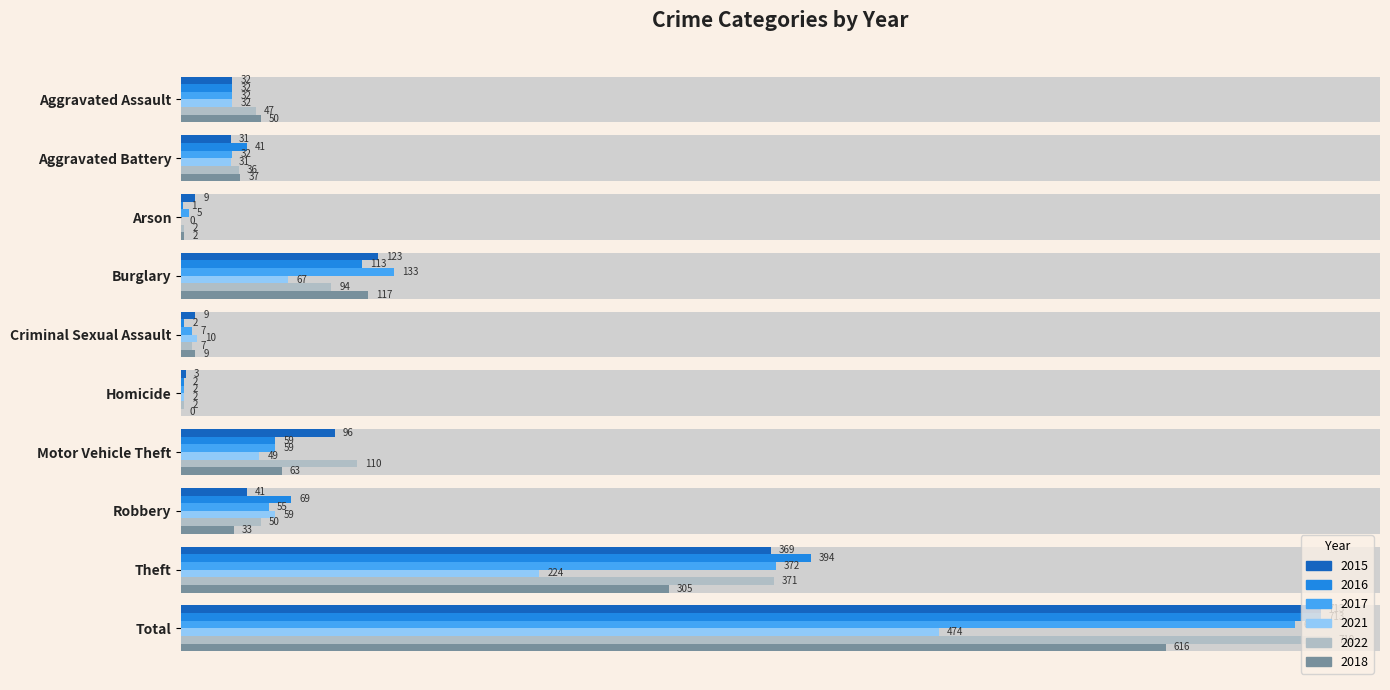

The 2022 series shows 371 at Theft. True or false?

True